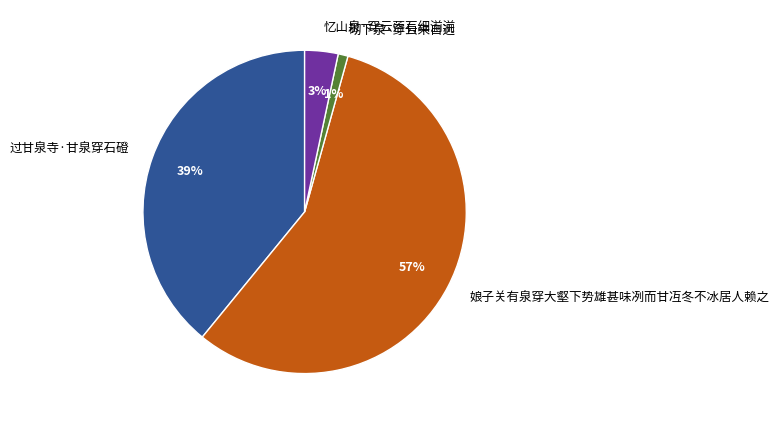

How many slices are in this pie chart?

4